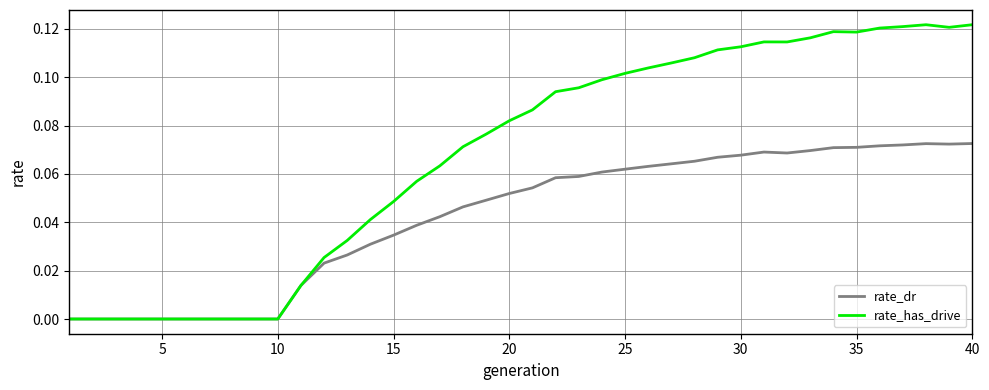

List the series in order of their overall mean, highest first.

rate_has_drive, rate_dr